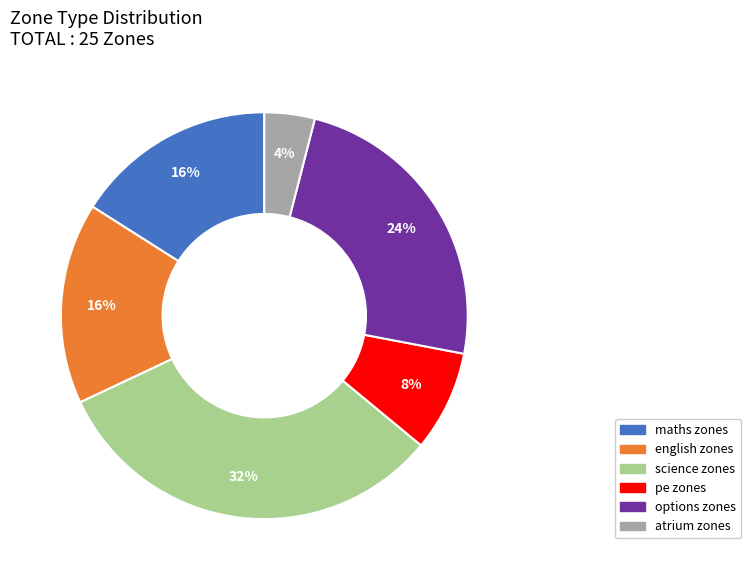

Approximately how many times larger is the value at english compared to atrium?

4.0